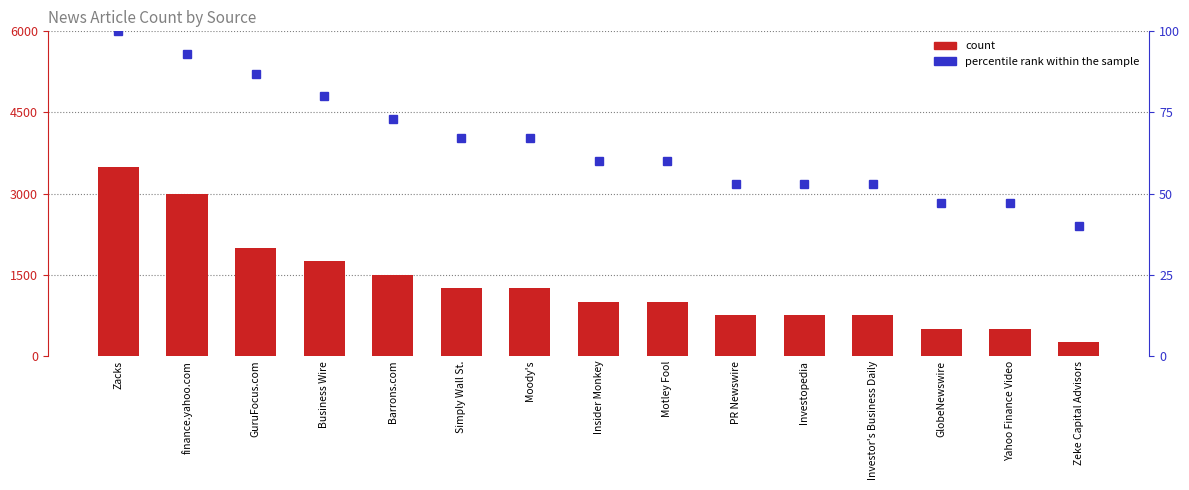

Which series has the widest spread of values?

count